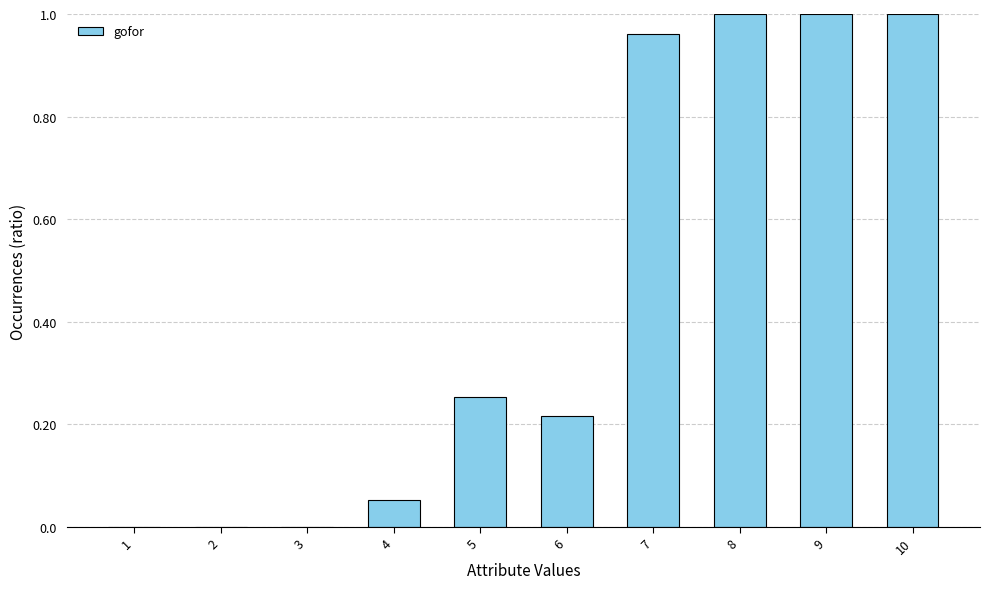

What is the sum of all values?

4.5